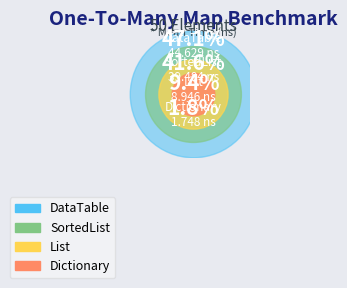

What is the total percentage of OneToManyMapDictionary and OneToManyMapSortedList?

43.5%